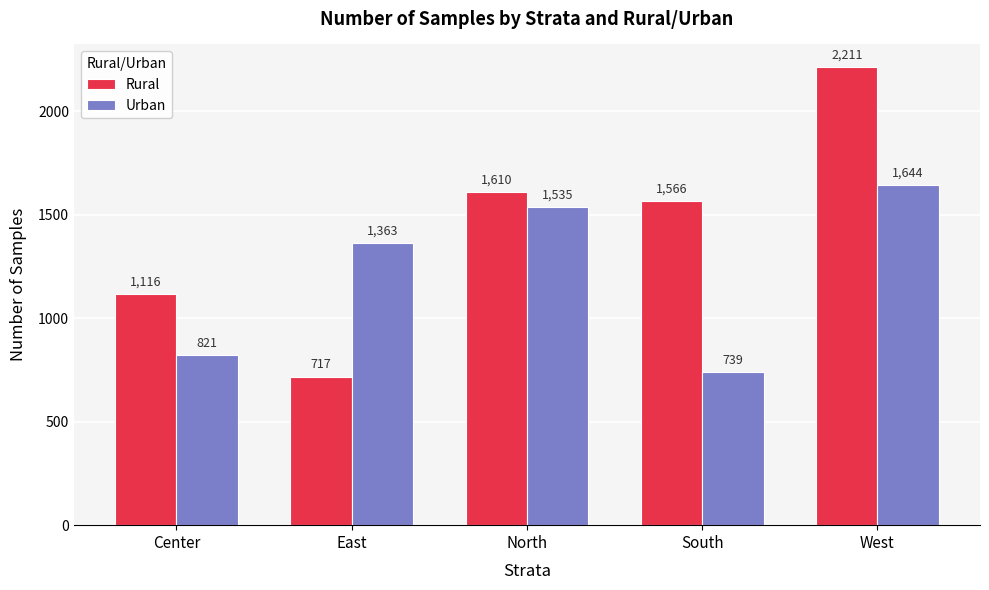

The value of Rural at North is 1610. True or false?

True